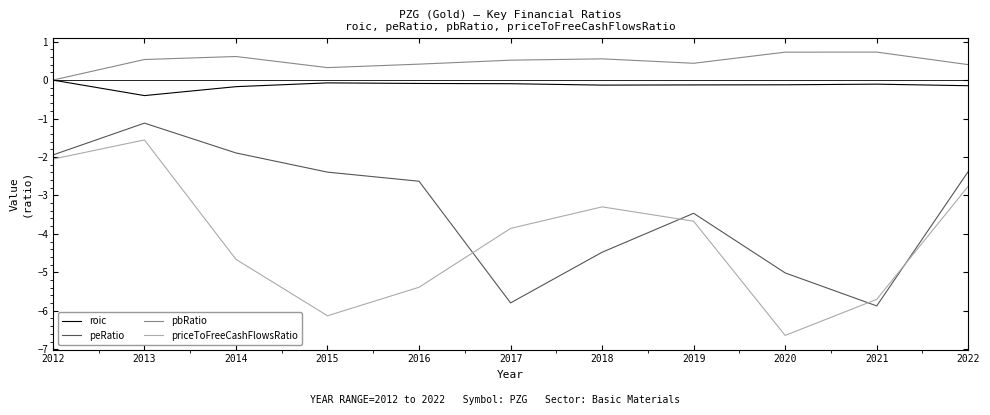

At which label does pbRatio reach its minimum?

2012